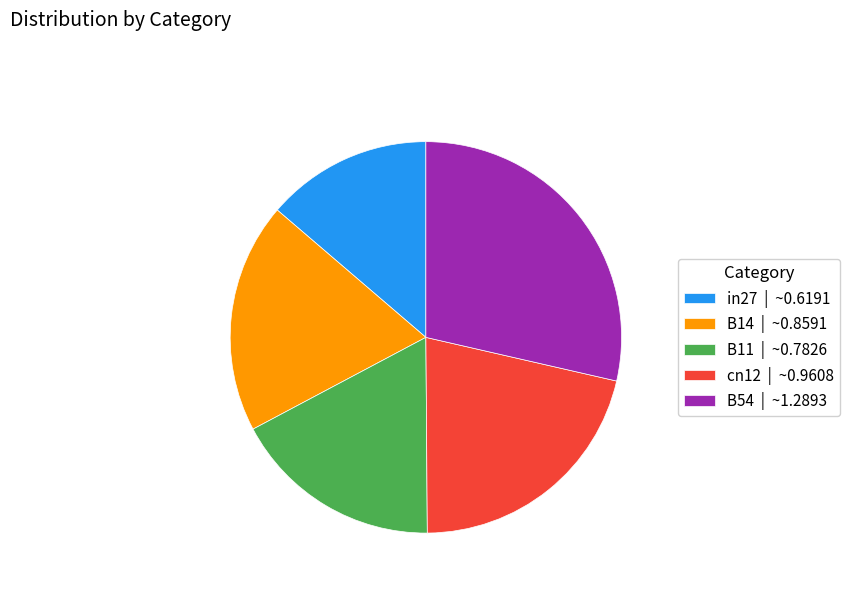

Does B54 represent more than half of the total?

No